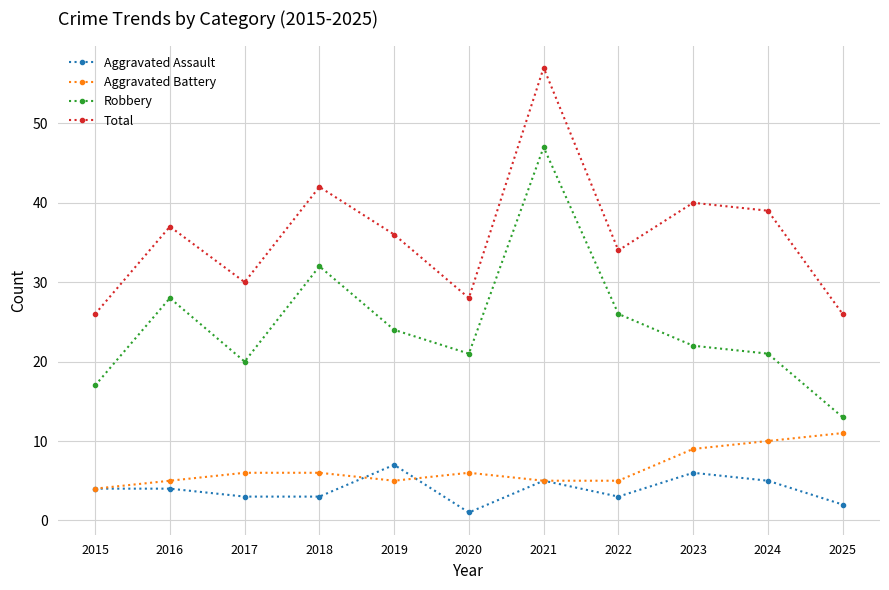

What is the spread (max minus min) of values at 2017?

27